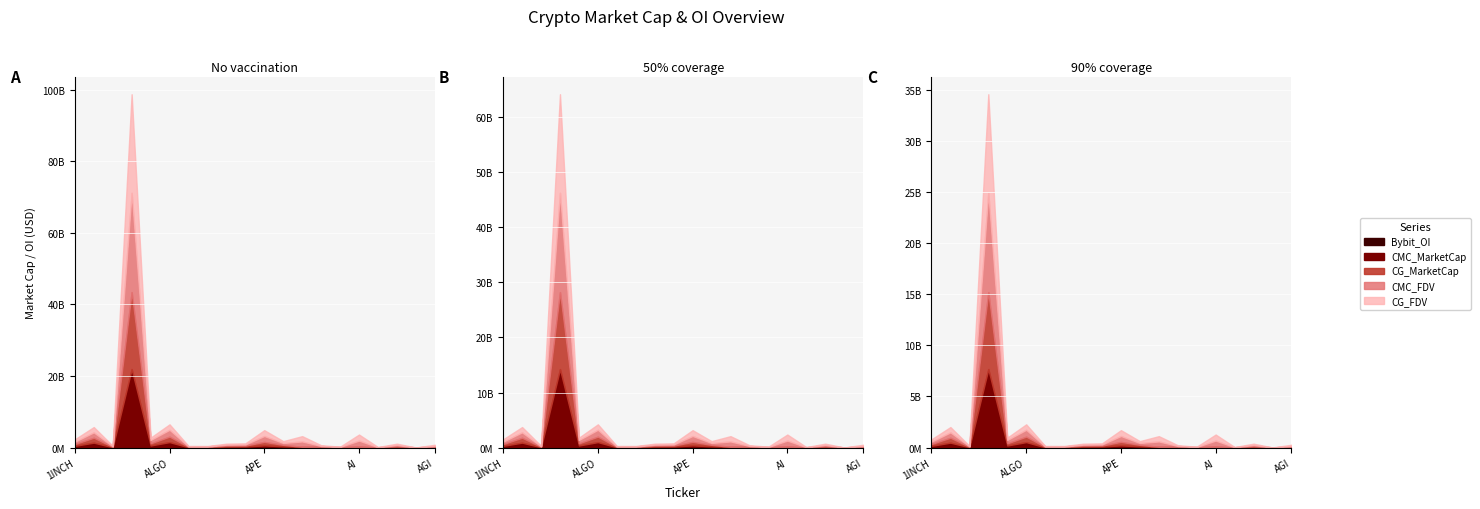

What is the label of the 1st point from the right?

AGI